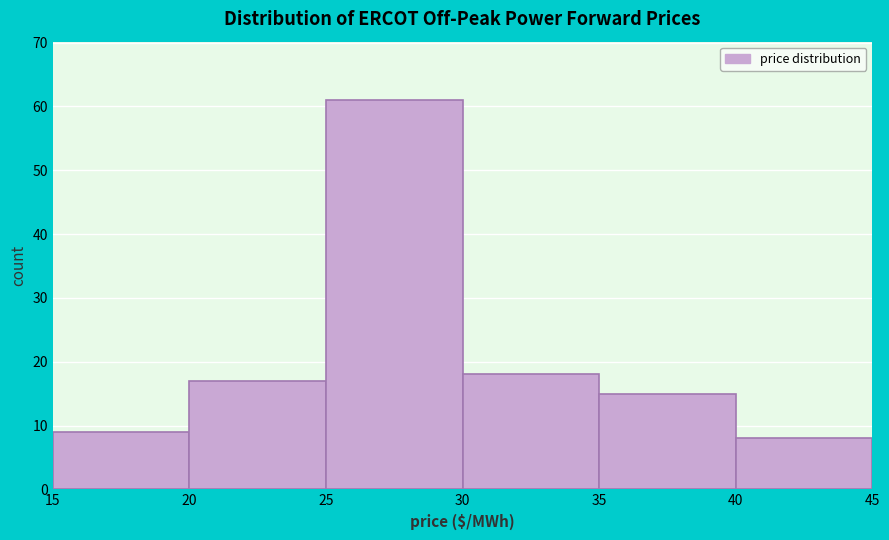

Which range on the x-axis has the tallest bar?

25 to 30